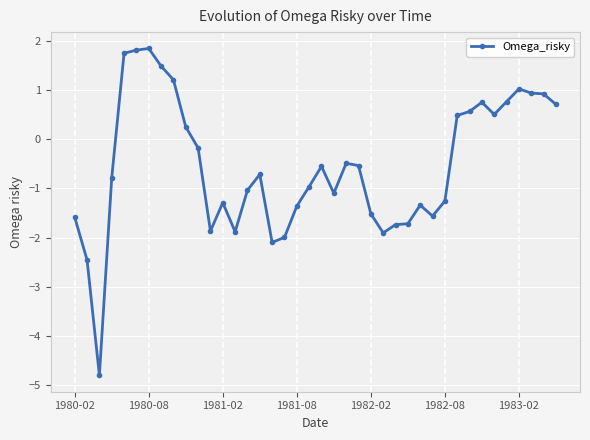

True or false: there are more than 1 points higher than both neighbors.

True